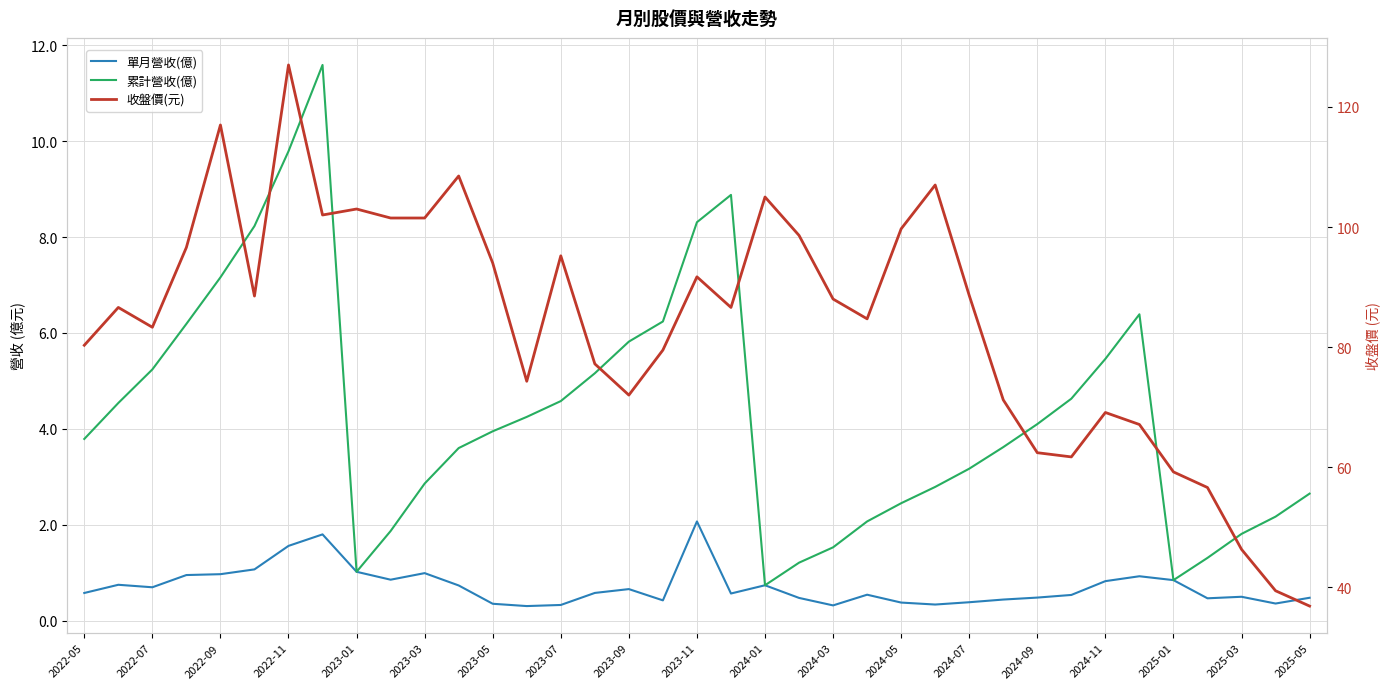

True or false: 單月營收(億) and 累計營收(億) cross at least once.

False